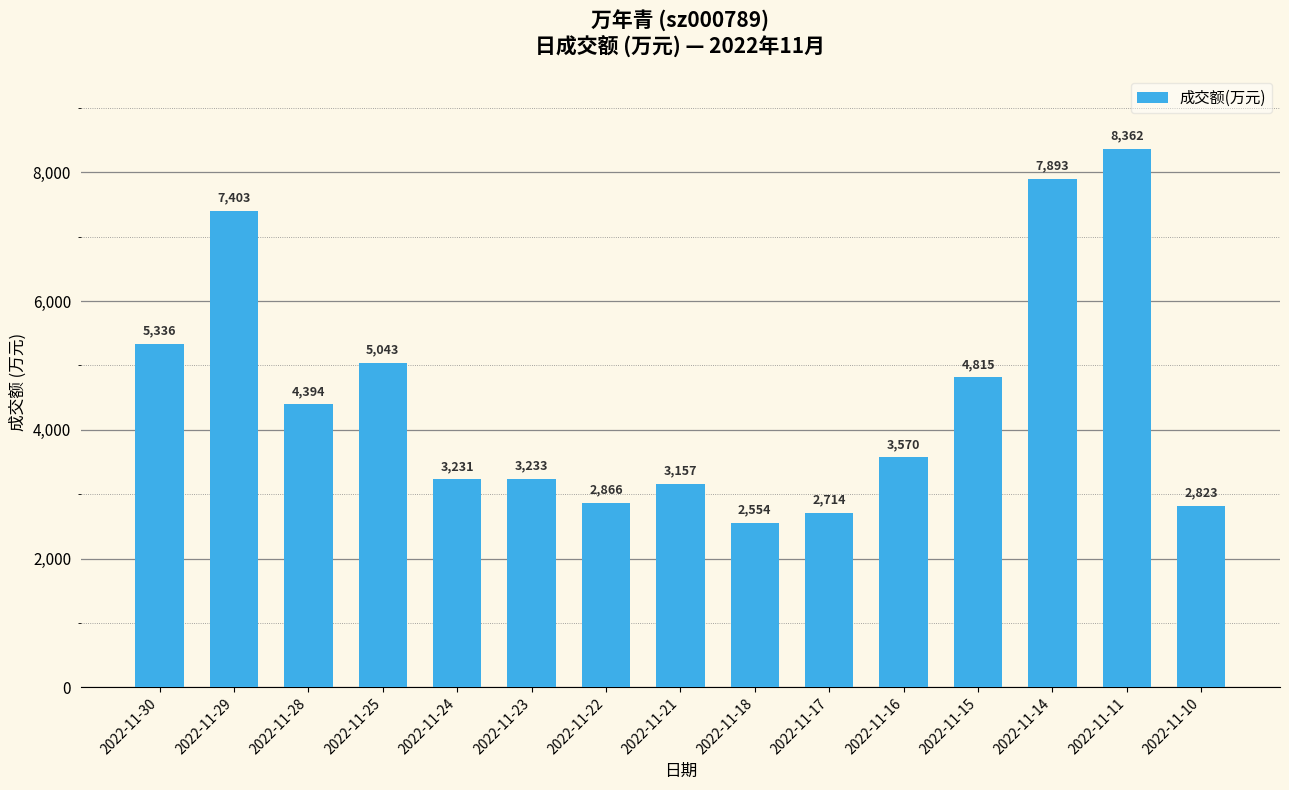

Which label corresponds to the largest value in the chart?

2022-11-11